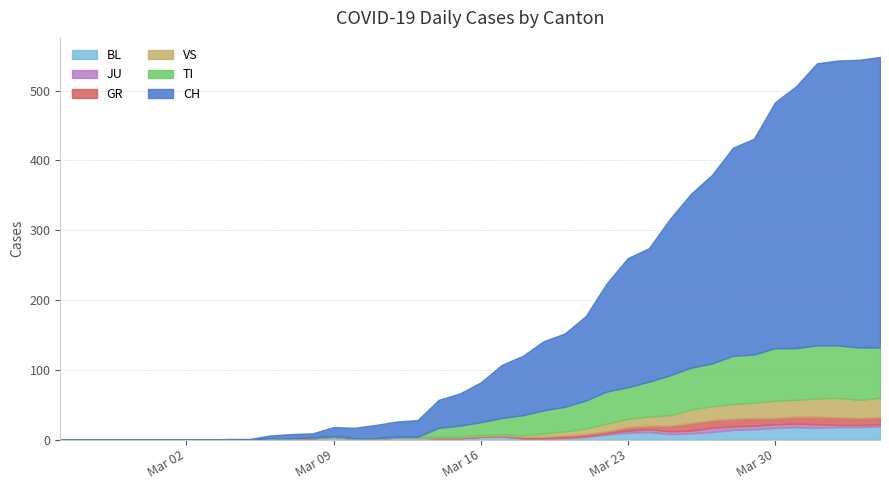

The VS series shows -11 at 2020-03-04. True or false?

False